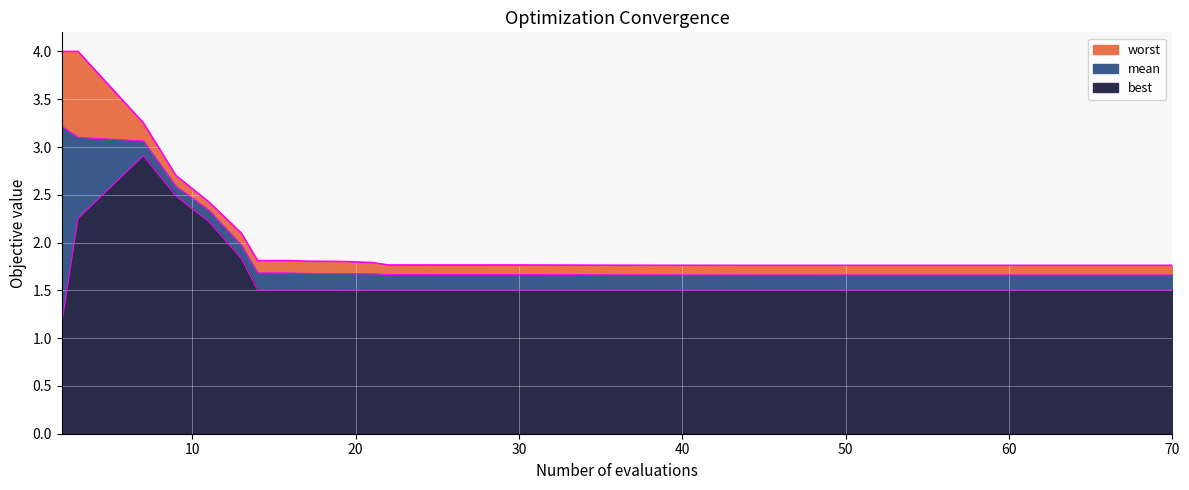

True or false: mean_line has more than 2 interior local peaks.

False